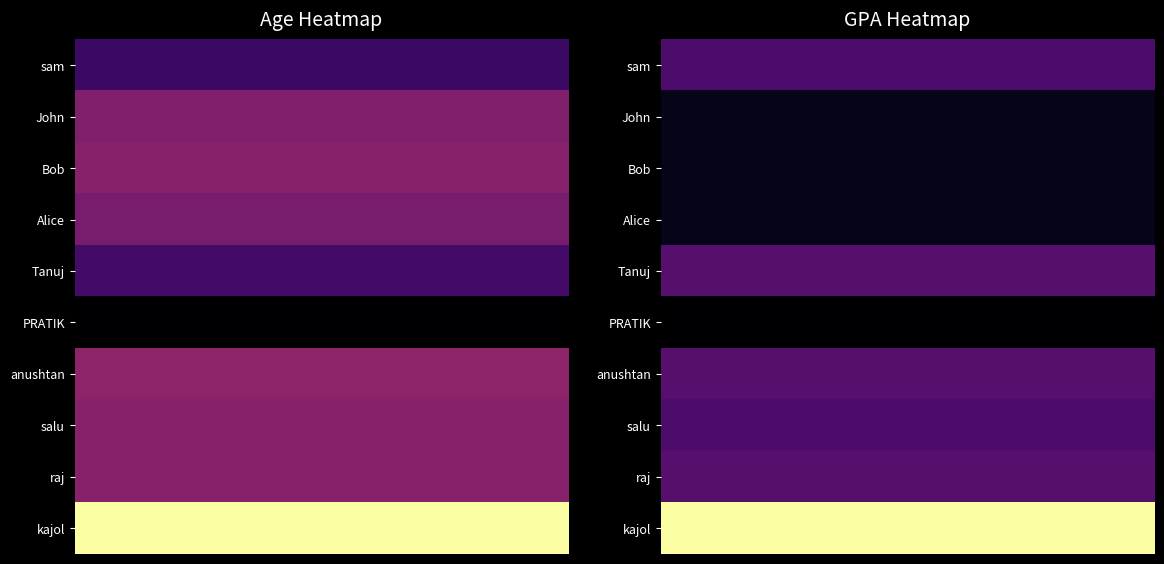

Which has a higher value, 4 or 3?

4